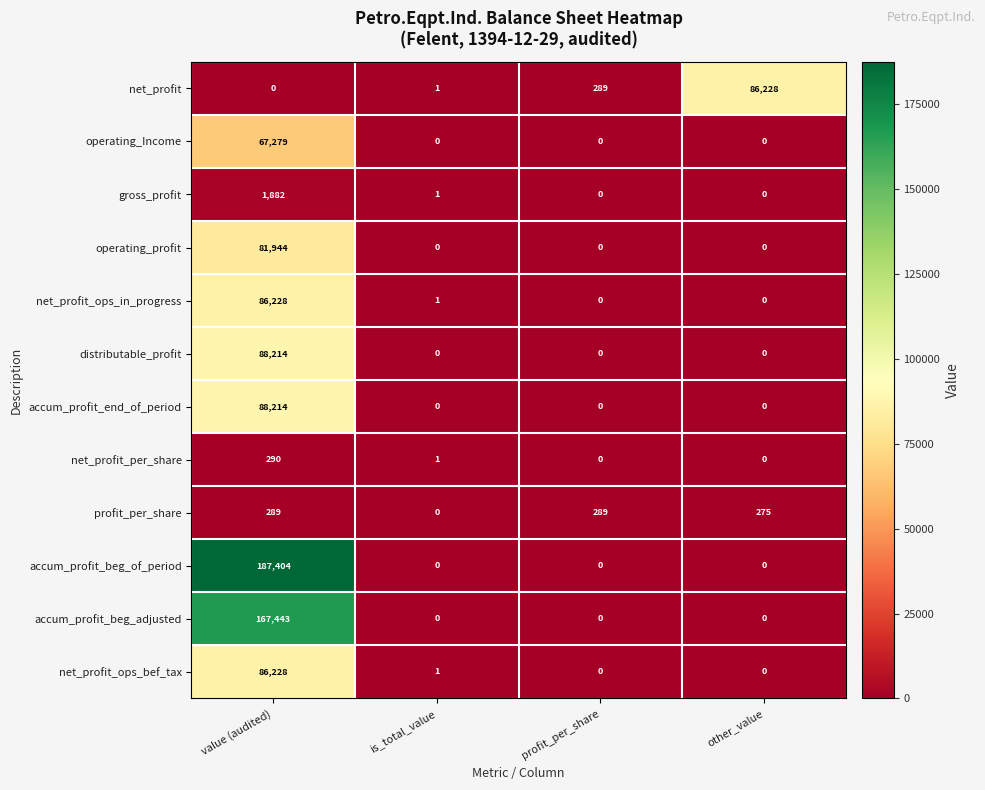

True or false: net_profit has a value of 59126 at other_value.

False